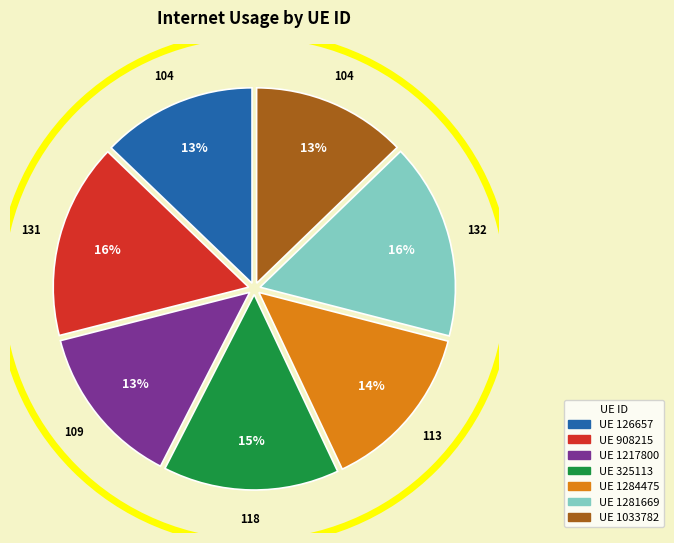

Is there any slice that represents more than half of the pie?

No